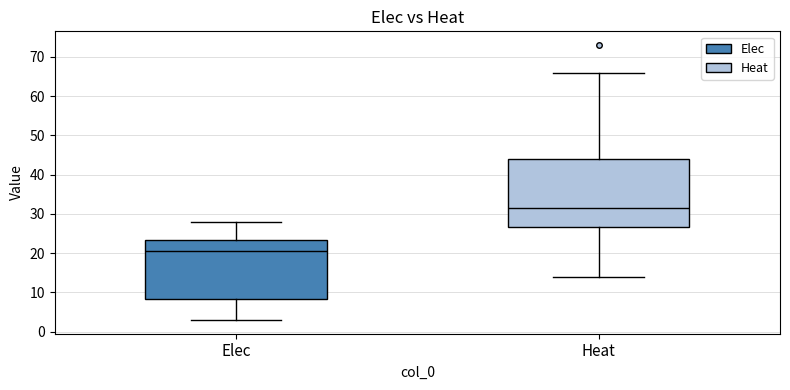

Reading left to right, transcribe this box plot: for each box, give where its median line is, the range the box spans, and where its two whiskers end, as read against the y-axis. The values are not printed on the chart, so give them approximately, as read against the axis.

Elec: median 21, box 8 to 23, whiskers 3 to 28
Heat: median 32, box 27 to 44, whiskers 14 to 66